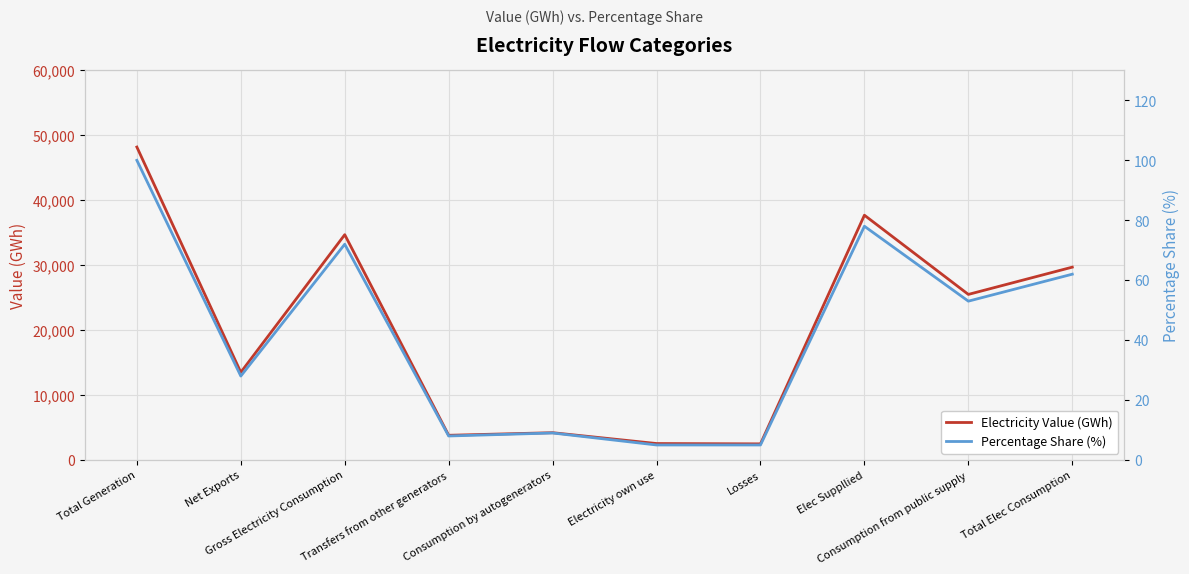

What is the difference between the highest and lowest values at Losses?

2474